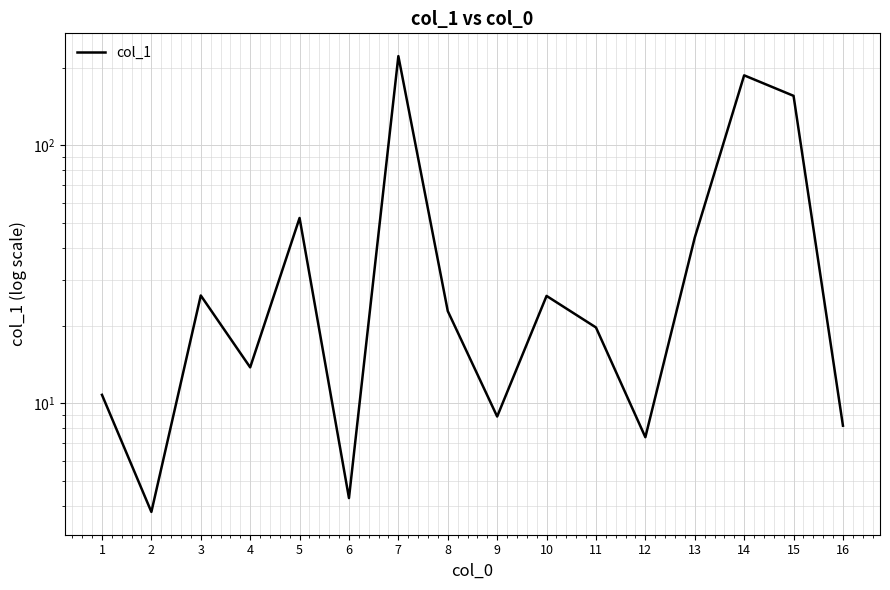

Count the number of values greater than 22.

8